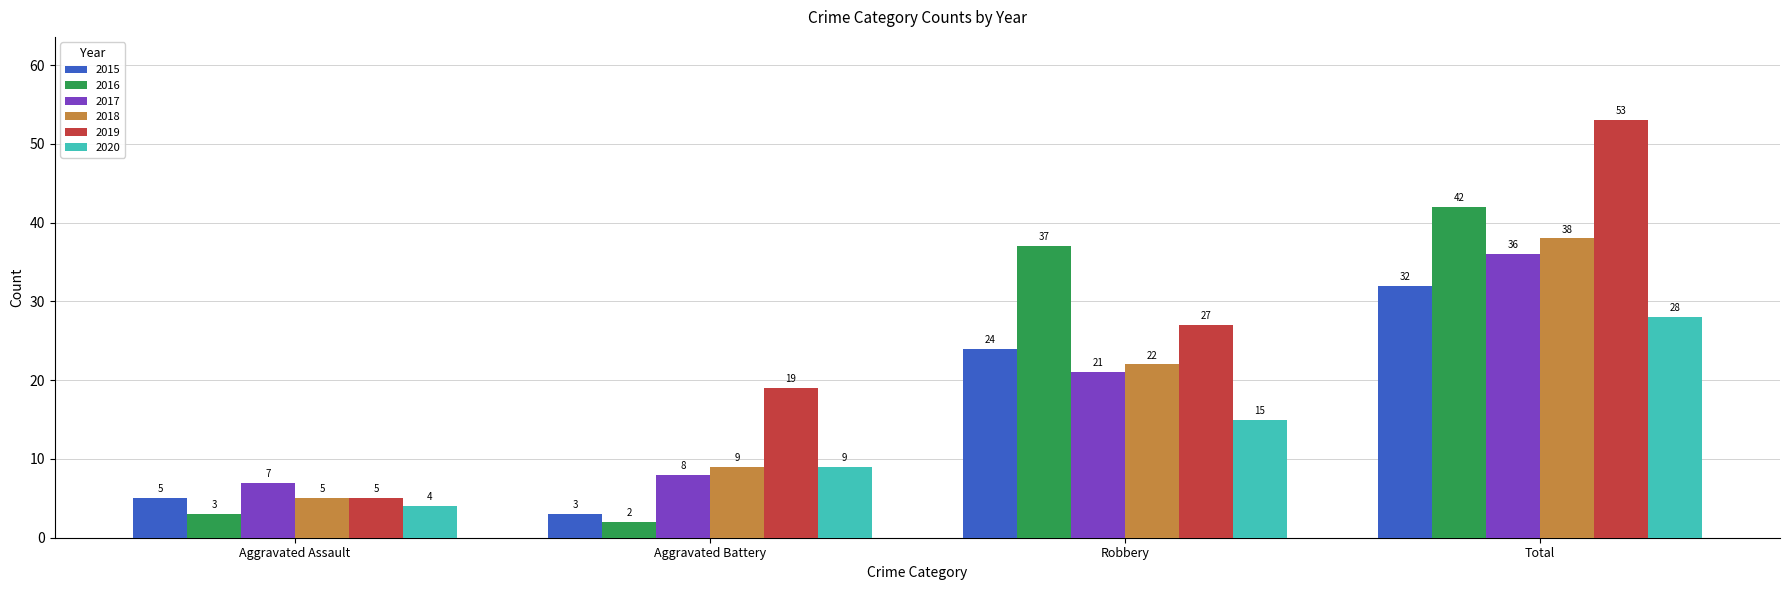

Where is 2020 nearest to the value 16?

Robbery